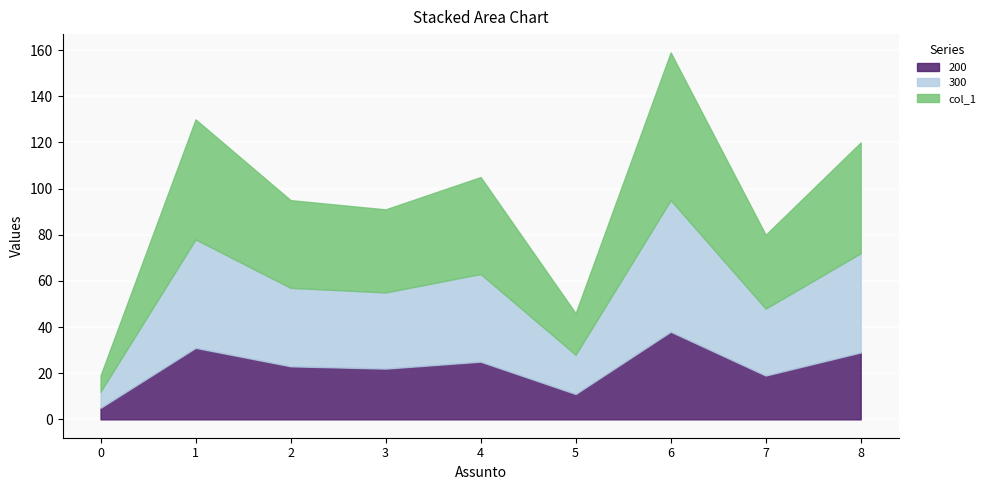

True or false: 200 has more than 2 points higher than both neighbors.

True